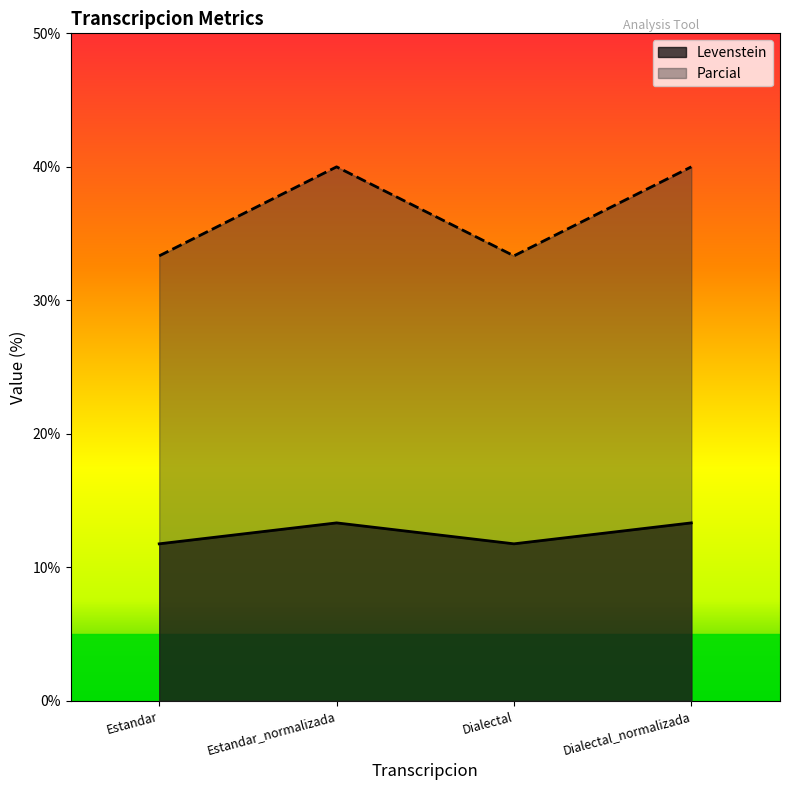

Which series has the largest range (max minus min)?

Parcial